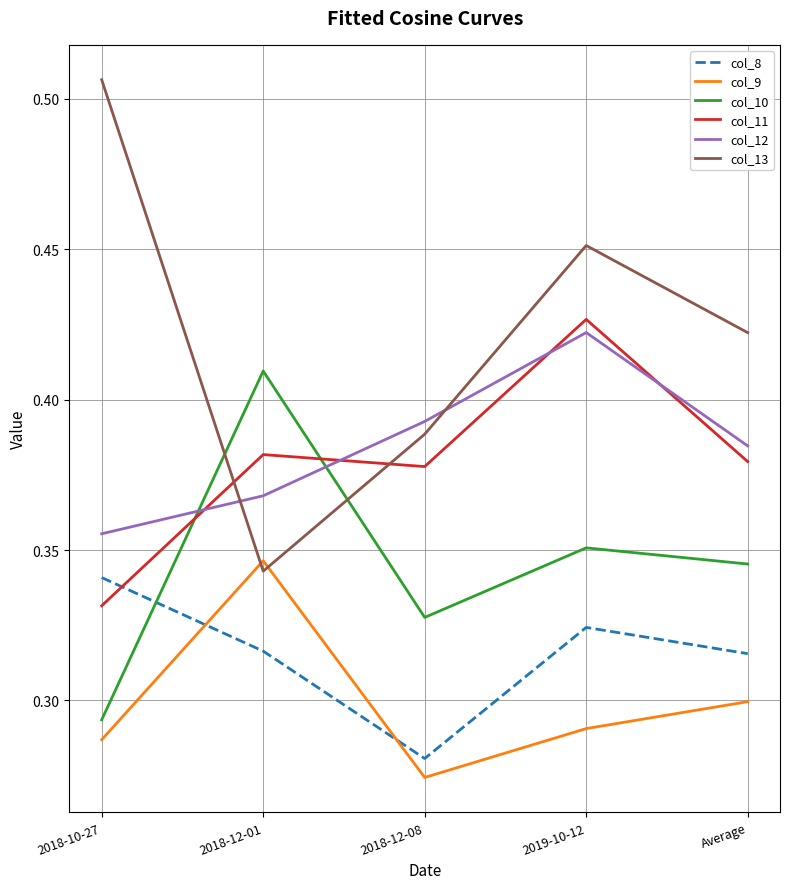

Which series changed the most between 2018-12-01 and 2019-10-12?

col_13